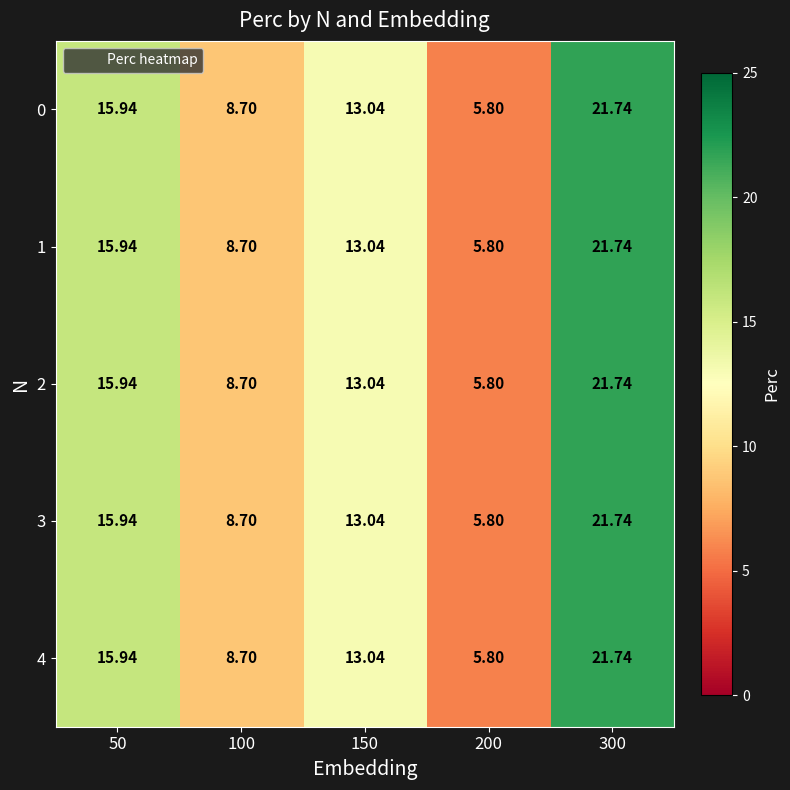

Is the value of 4 at 100 greater than the value of 3 at 300?

No